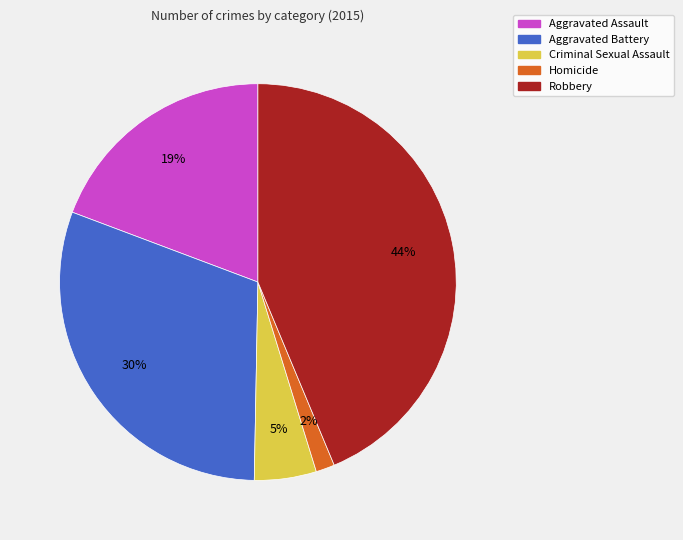

Is there any slice that represents more than half of the pie?

No